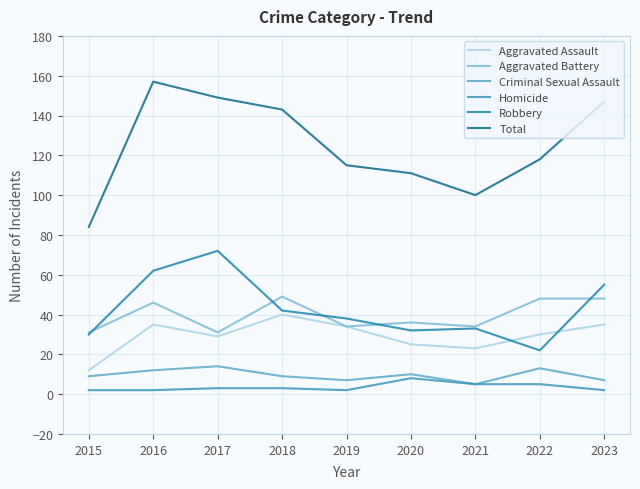

In Aggravated Assault, how many points are lower than both neighbors (excluding endpoints)?

2